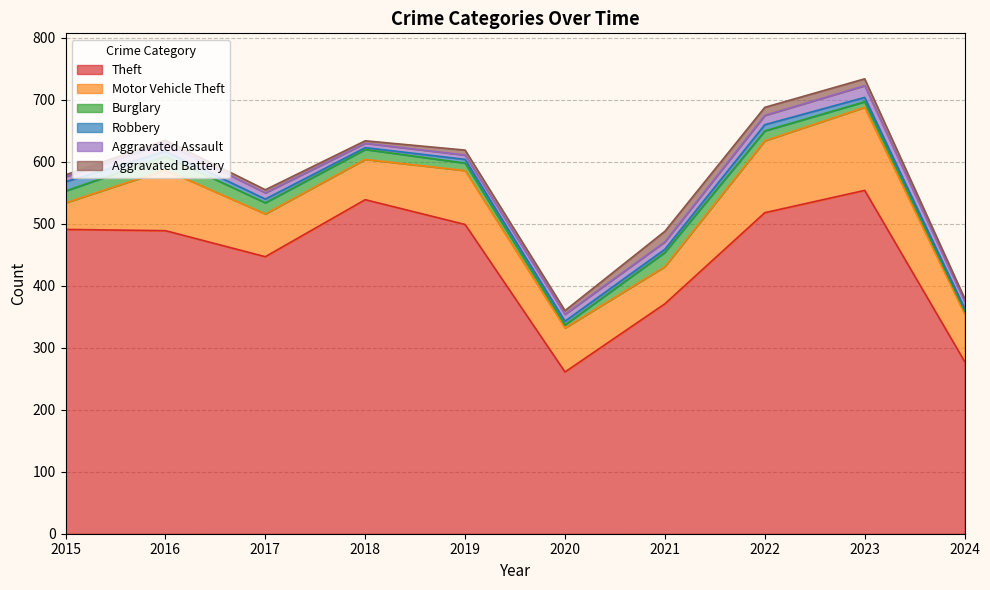

How many distinct data groups are displayed?

6